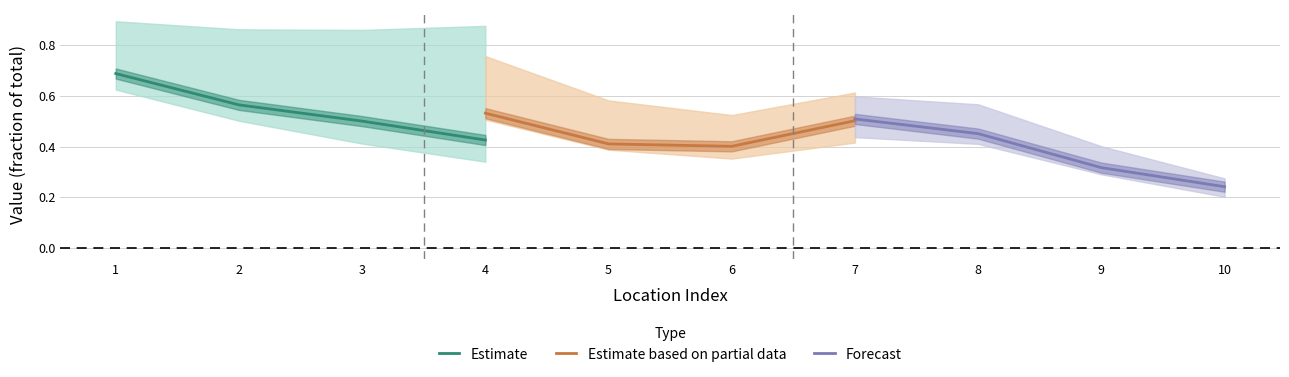

How many Estimate based on partial data values are between 0 and 1?

4